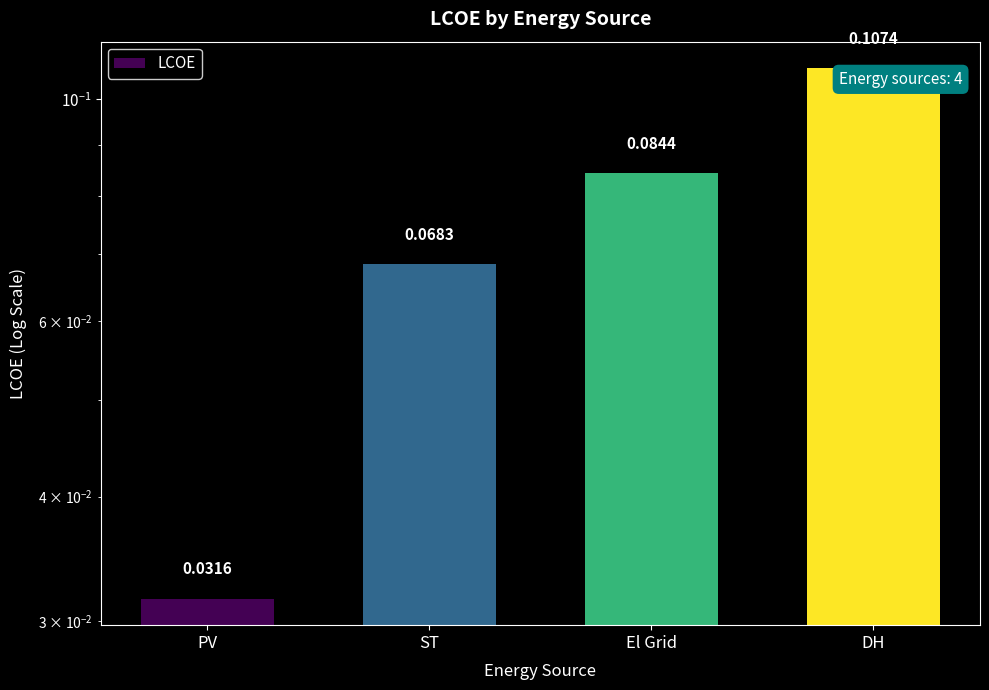

What is the average value?

0.1